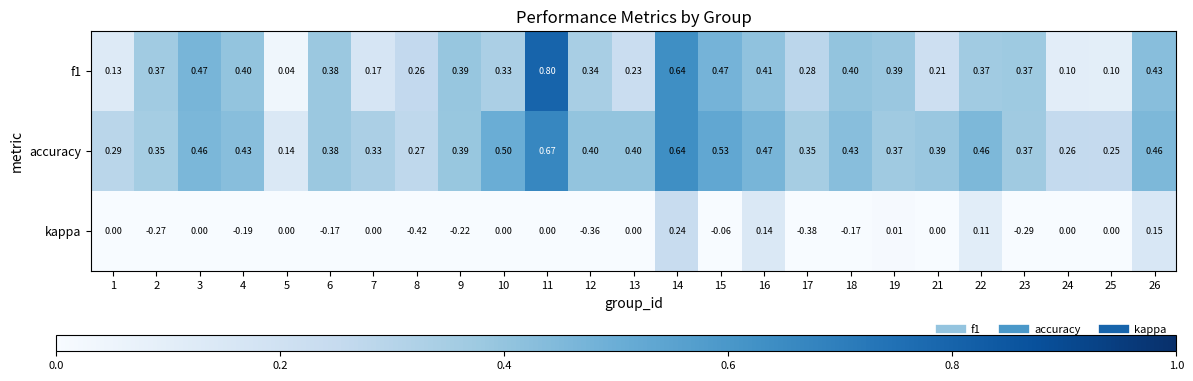

Which series has the largest total across all categories?

accuracy